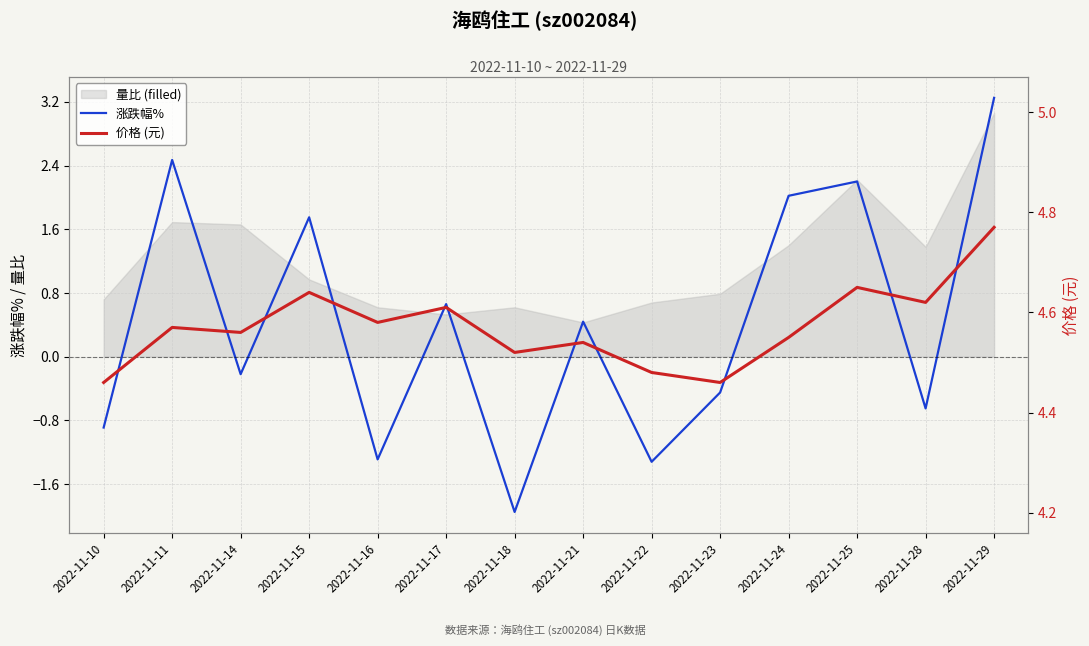

What value does the 价格 (元) series have at 2022-11-14?

4.6